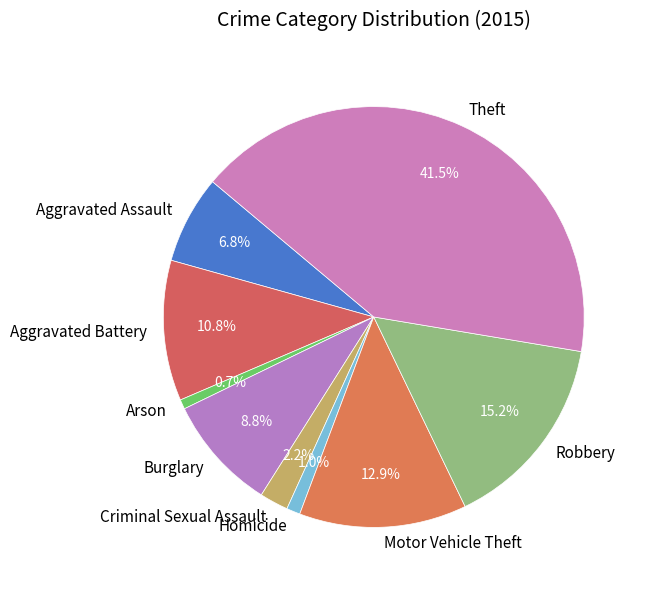

True or false: Aggravated Battery accounts for 1% of the total.

False